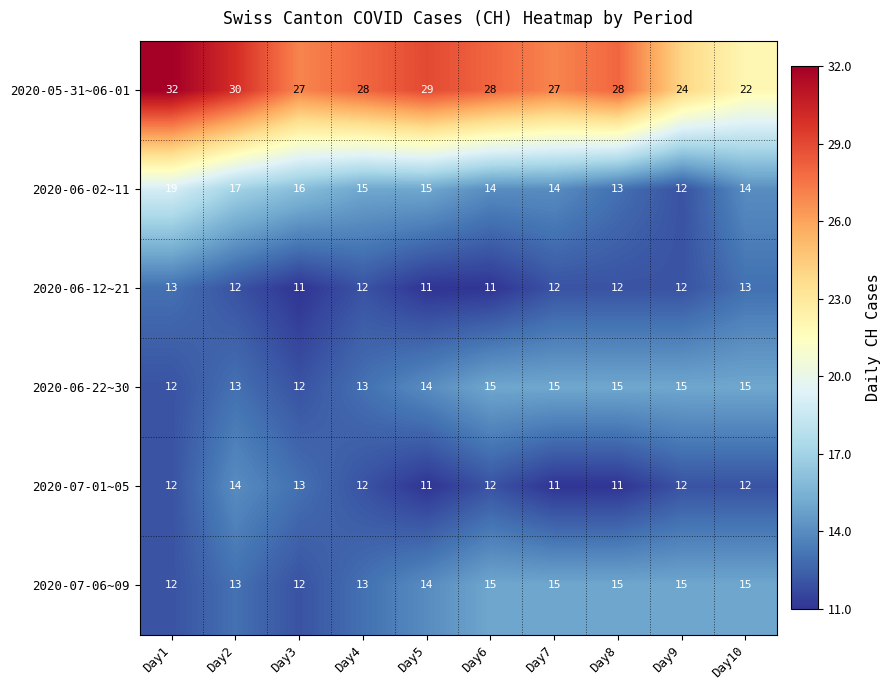

Read the 2020-07-01~05 value at Day9.

12